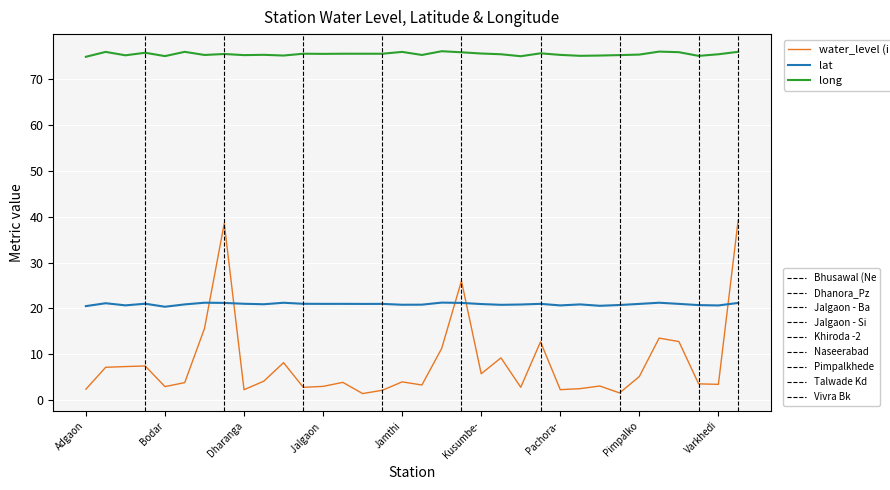

What is the greatest value displayed?

76.1